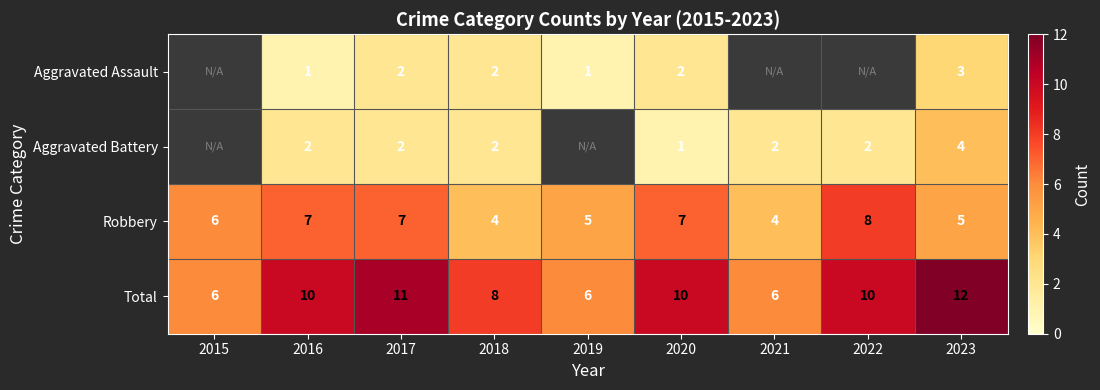

Where is Robbery nearest to the value 6?

2015